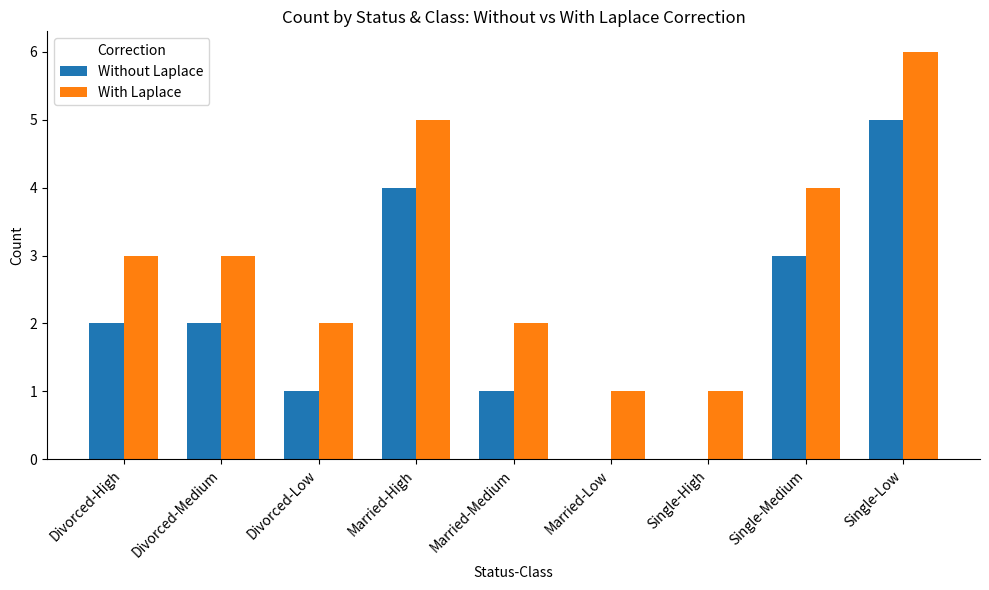

At which label does With Laplace reach its peak?

Single-Low